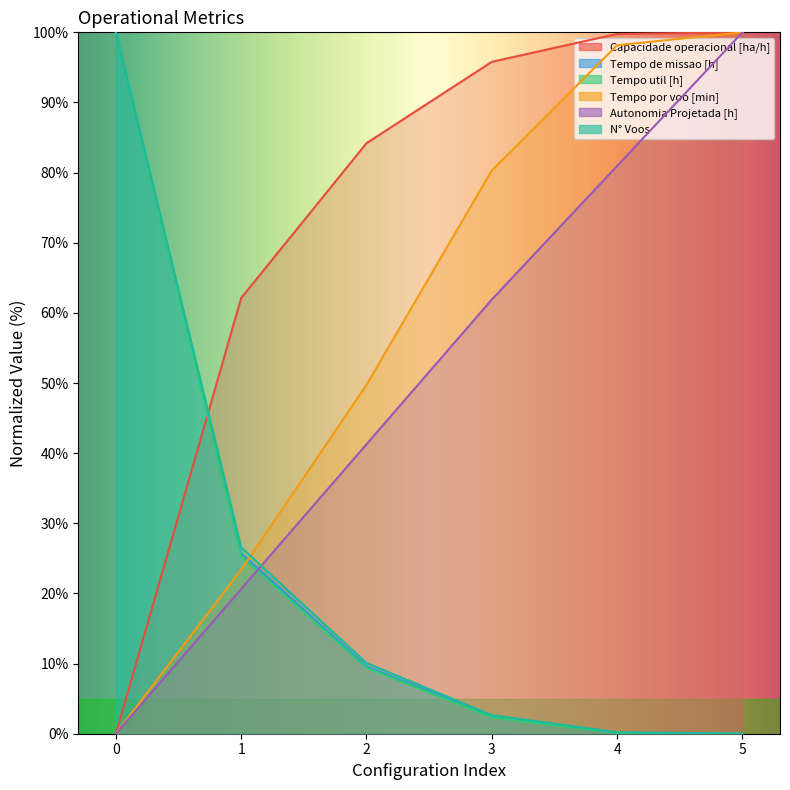

Which series changed the most between 2 and 4?

Tempo por voo [min]